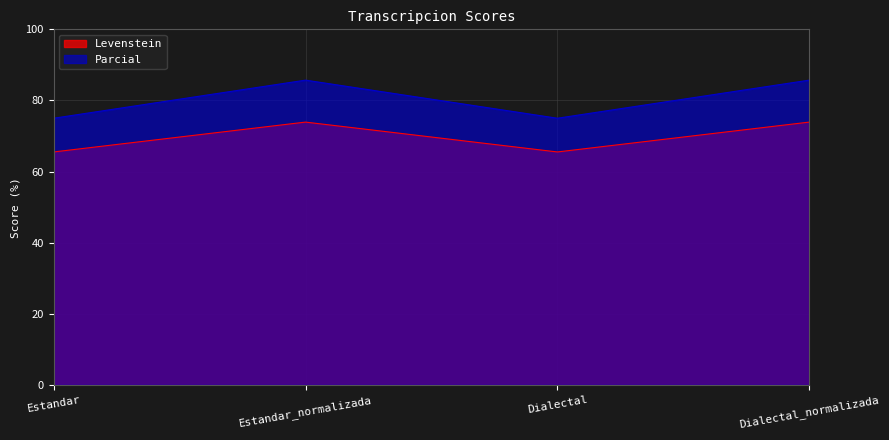

True or false: Parcial has more than 1 interior local peaks.

False